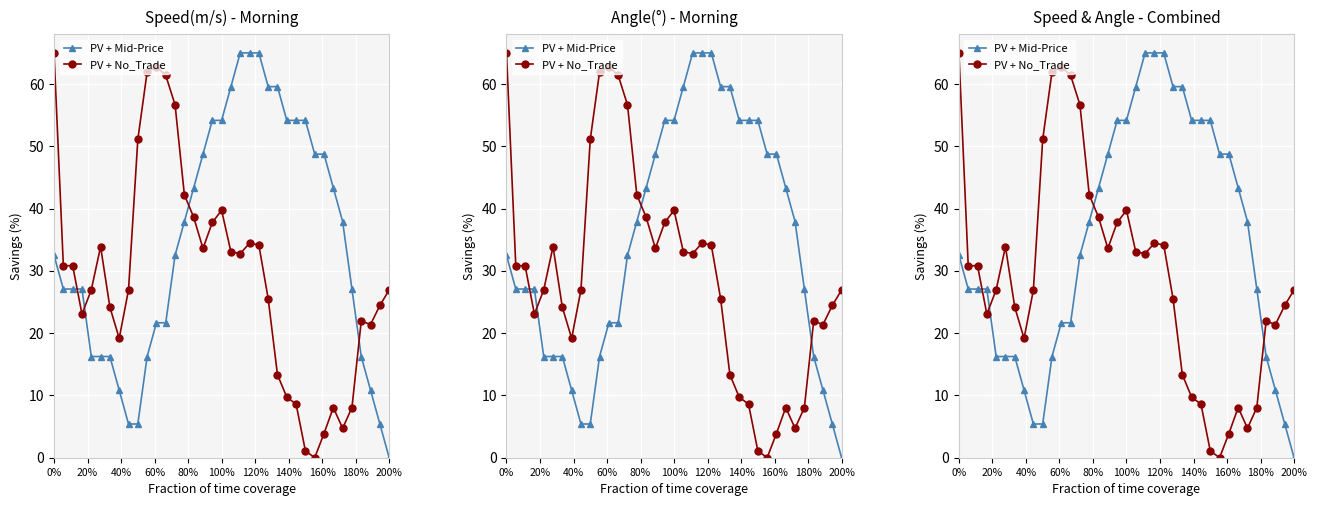

True or false: PV + No_Trade has more than 0 interior local peaks.

True